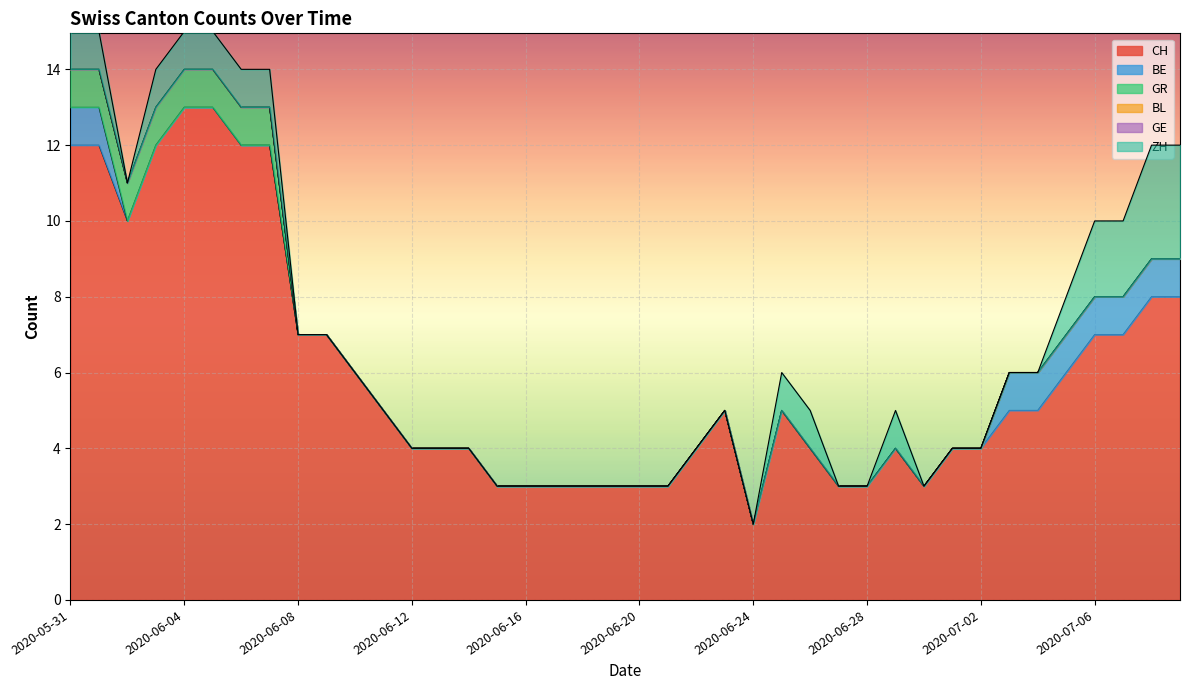

True or false: ZH has a value of -1 at 2020-06-30.

False